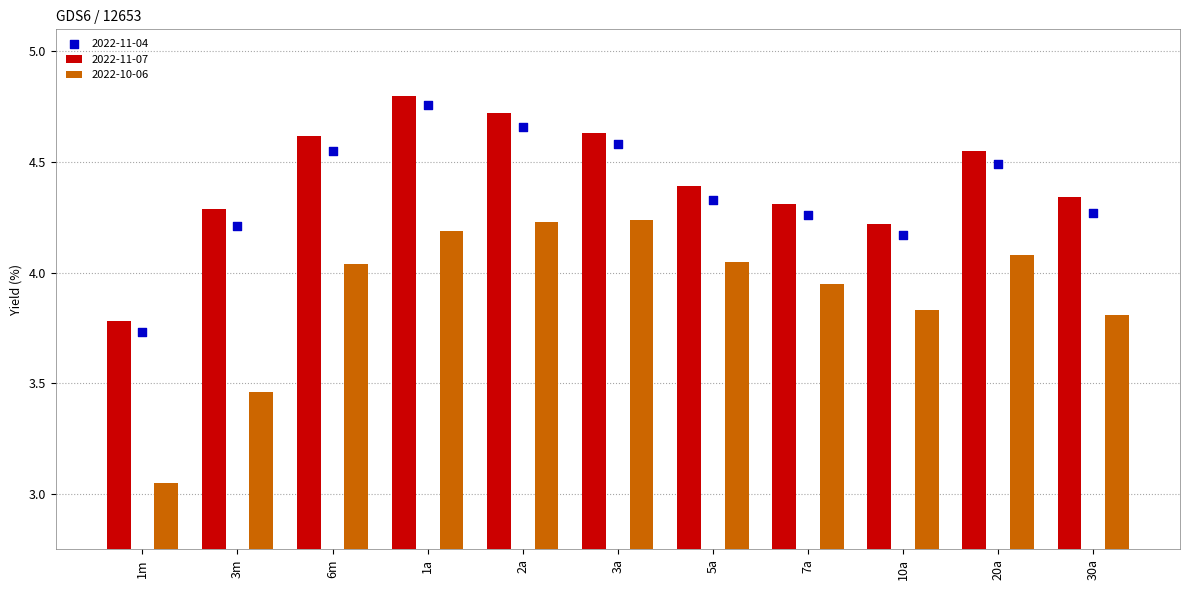

At how many categories does at least one series exceed 3?

11